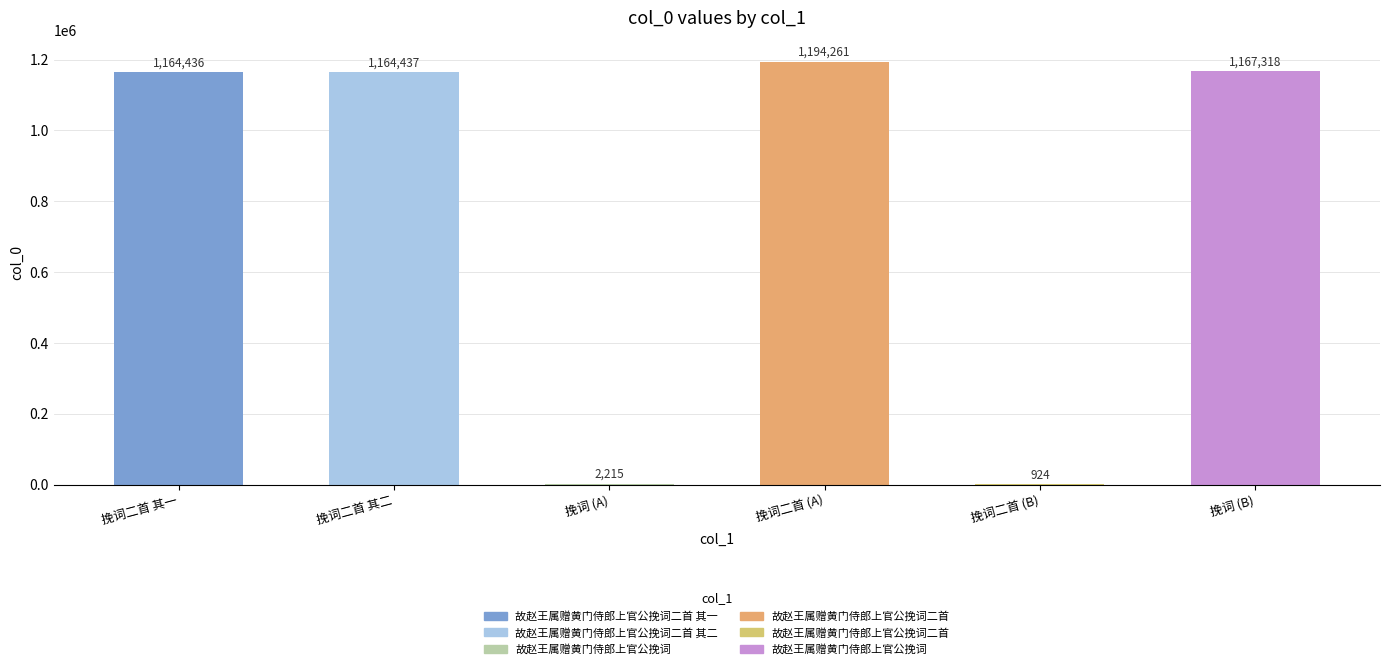

What is the sum of all values?

4693591